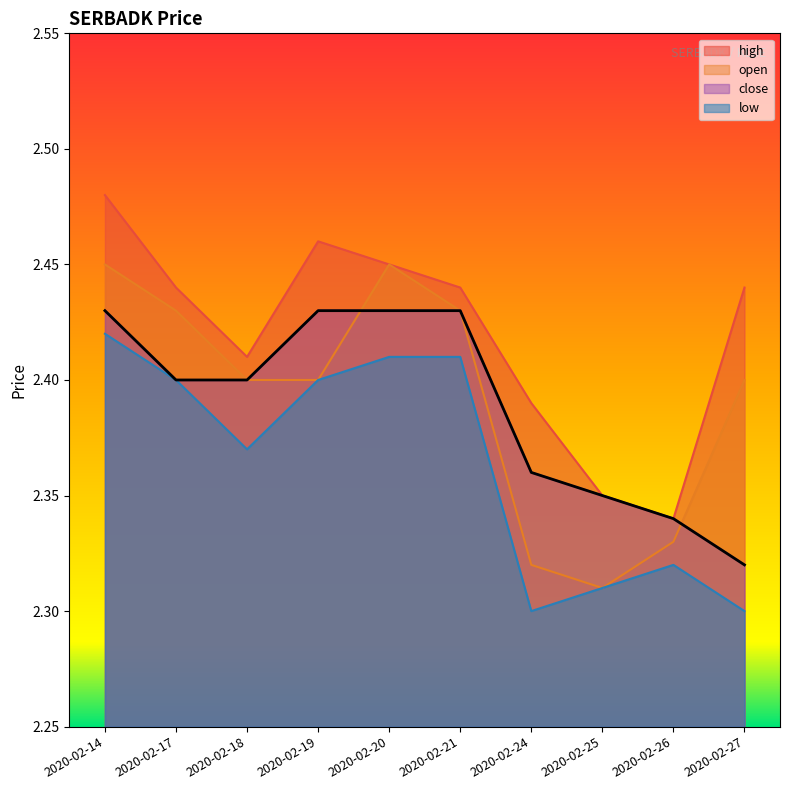

Reading right to left, extract all data points from this chart.

high: 2.4	2.3	2.4	2.4	2.4	2.5	2.5	2.4	2.4	2.5
open: 2.4	2.3	2.3	2.3	2.4	2.5	2.4	2.4	2.4	2.5
close: 2.3	2.3	2.4	2.4	2.4	2.4	2.4	2.4	2.4	2.4
low: 2.3	2.3	2.3	2.3	2.4	2.4	2.4	2.4	2.4	2.4